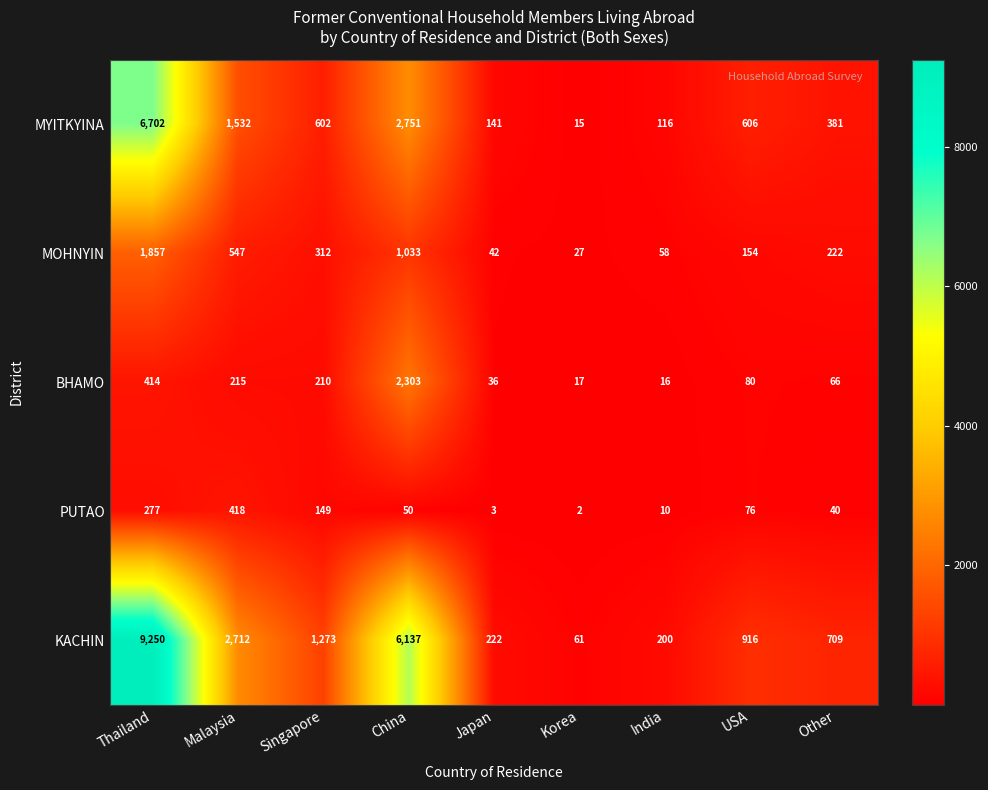

Which series has the largest total across all categories?

KACHIN